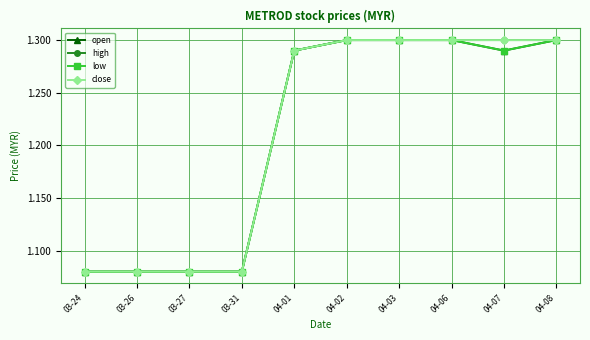

Does the chart have visible grid lines?

Yes